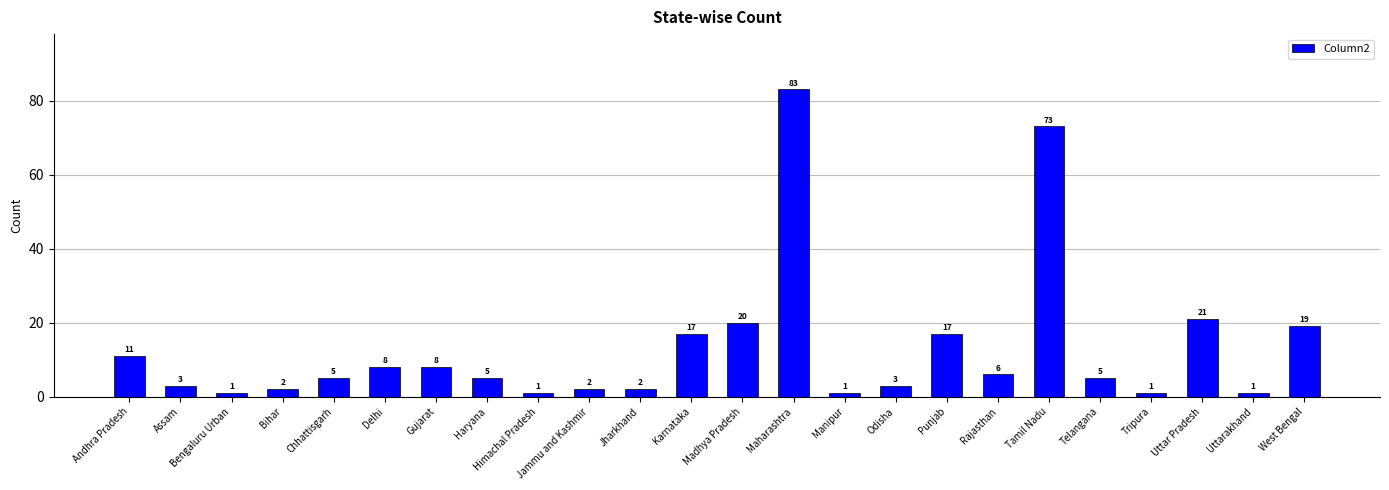

What is the ratio of the value at Haryana to the value at Odisha?

1.7